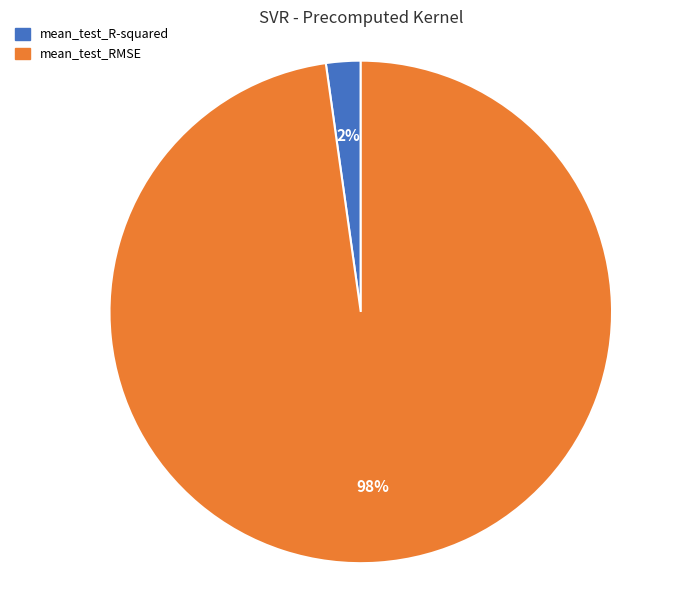

Which category has the smallest portion of the pie?

mean_test_R-squared